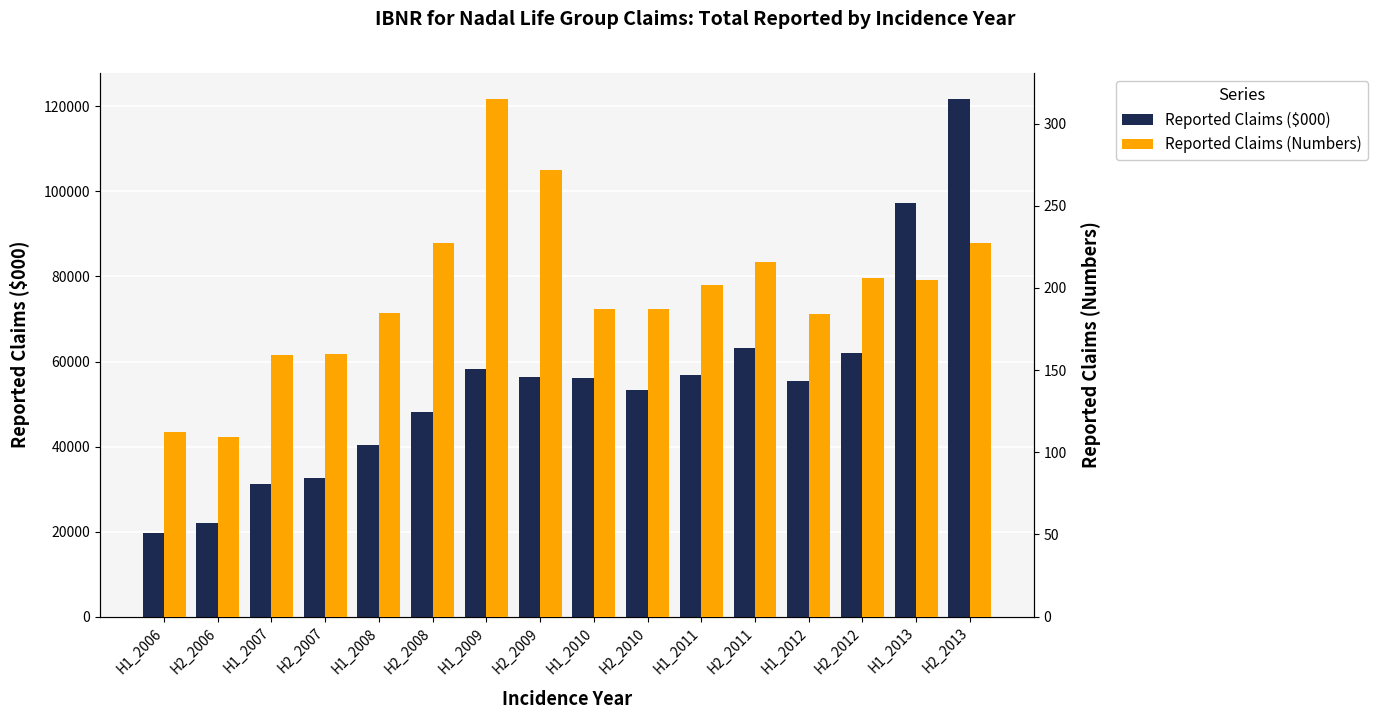

Reading left to right, transcribe all the data shown in this chart.

Reported Claims ($000): H1_2006=19551	H2_2006=22067	H1_2007=31163	H2_2007=32682	H1_2008=40353	H2_2008=48086	H1_2009=58278	H2_2009=56434	H1_2010=56220	H2_2010=53253	H1_2011=56938	H2_2011=63261	H1_2012=55390	H2_2012=62100	H1_2013=97395	H2_2013=121784
Reported Claims (Numbers): H1_2006=112	H2_2006=109	H1_2007=159	H2_2007=160	H1_2008=185	H2_2008=227	H1_2009=315	H2_2009=272	H1_2010=187	H2_2010=187	H1_2011=202	H2_2011=216	H1_2012=184	H2_2012=206	H1_2013=205	H2_2013=227